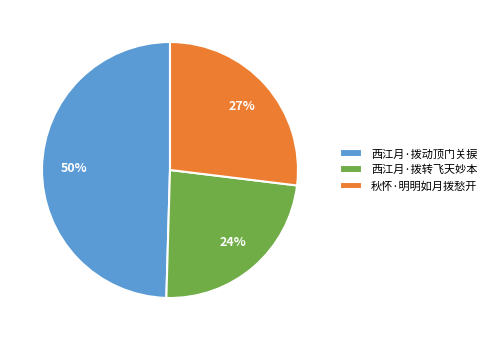

What is the largest slice in the pie chart?

西江月·拨动顶门关捩